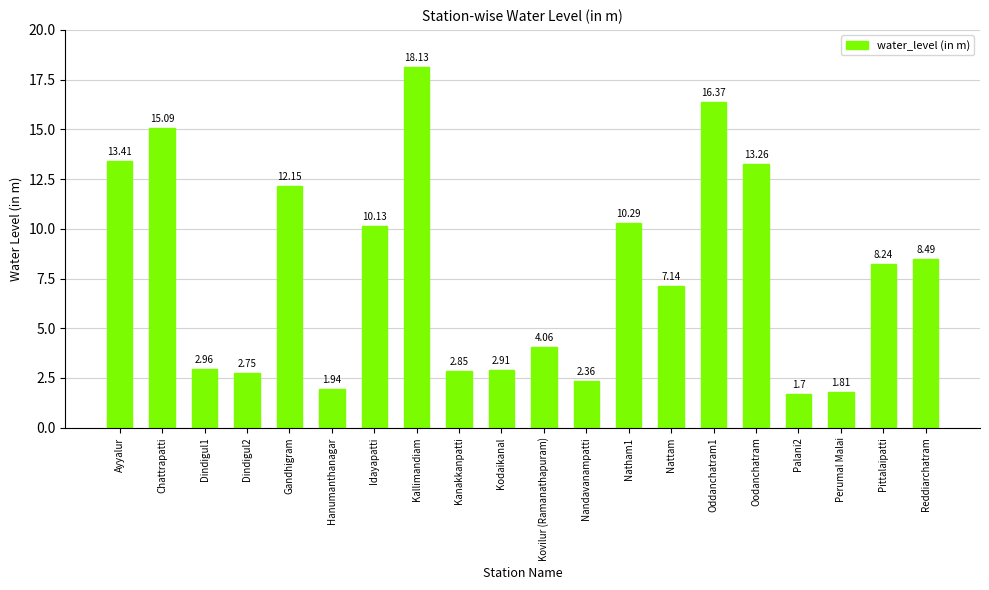

List the labels in order of value, largest first.

Kallimandiam, Oddanchatram1, Chattrapatti, Ayyalur, Oodanchatram, Gandhigram, Natham1, Idayapatti, Reddiarchatram, Pittalaipatti, Nattam, Kovilur (Ramanathapuram), Dindigul1, Kodaikanal, Kanakkanpatti, Dindigul2, Nandavanampatti, Hanumanthanagar, Perumal Malai, Palani2